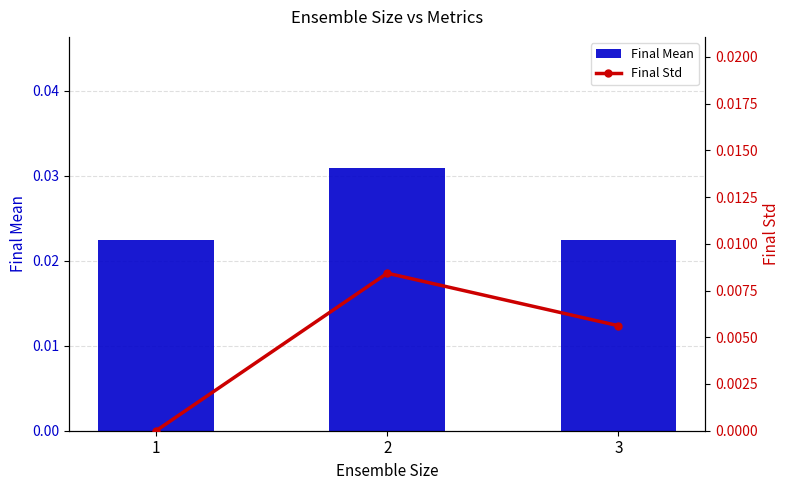

What is the sum of the Final Mean values at 1 and 2?

0.1